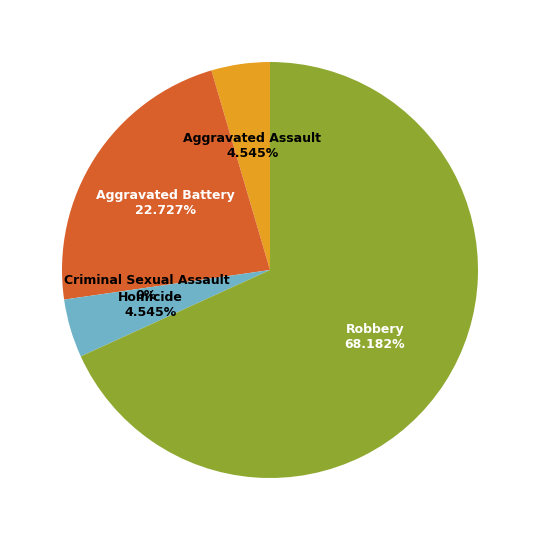

To the nearest percent, what is the difference between the largest and smallest slice percentages?

68%